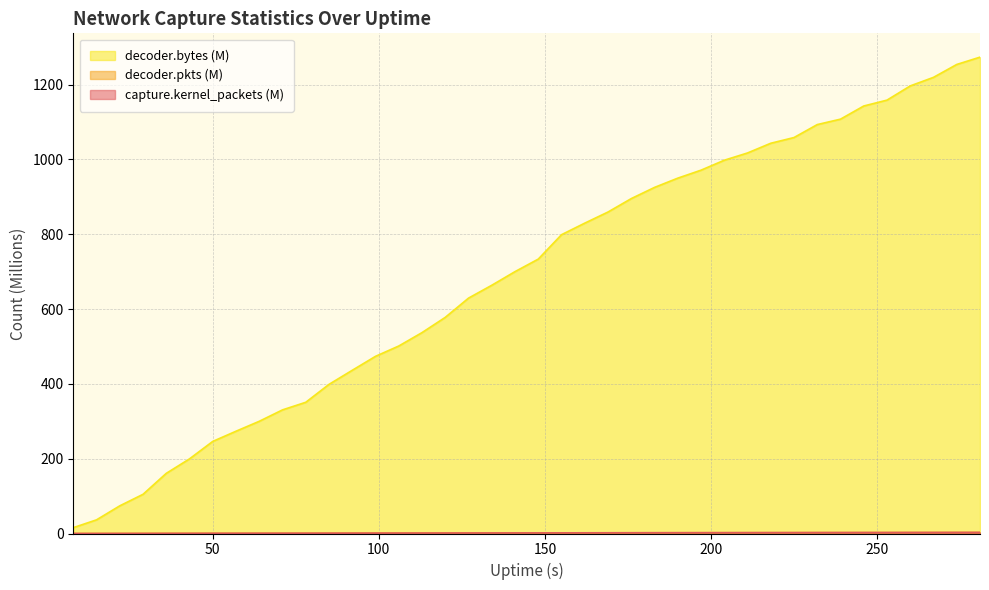

How many data points in decoder.bytes are less than 733?

20